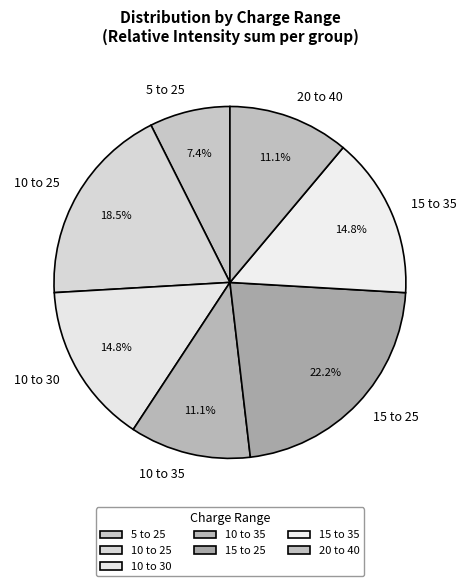

What portion of the pie excludes 10 to 30?

85.2%